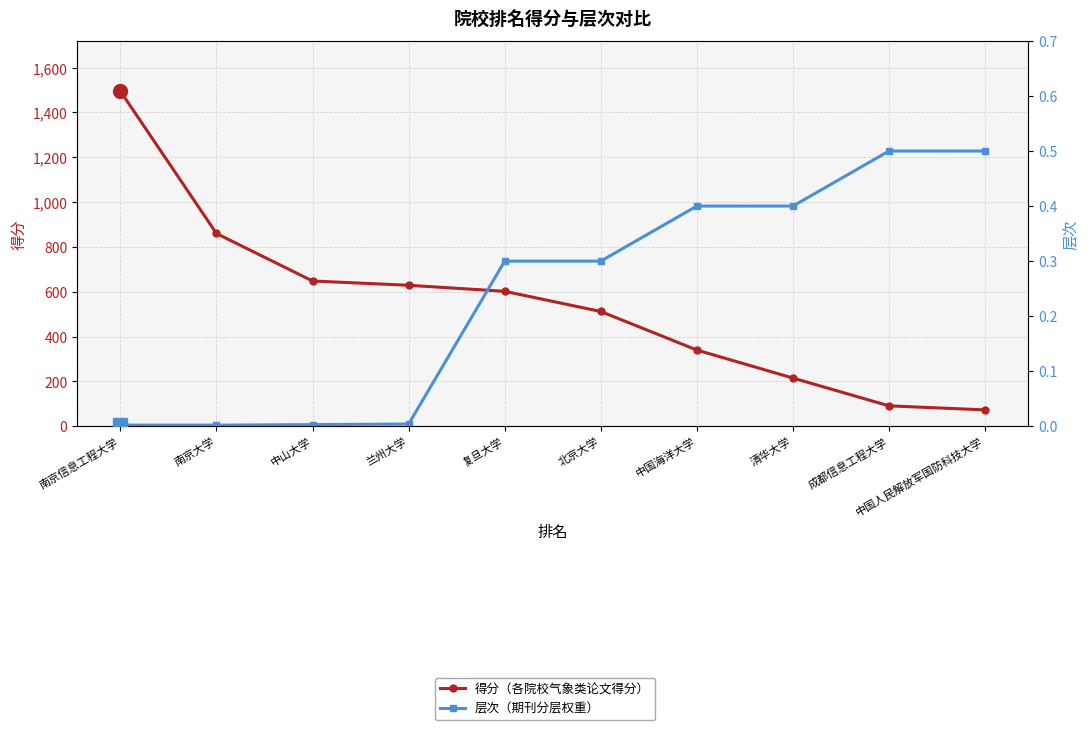

Read the 层次 value at 成都信息工程大学.

0.5